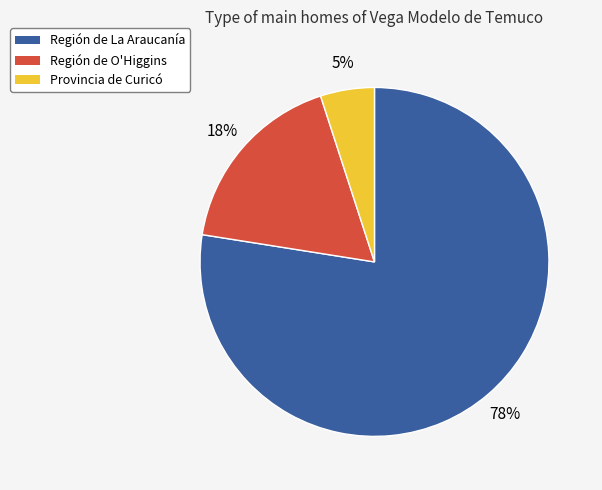

To the nearest percent, what is the difference between the largest and smallest slice percentages?

72%